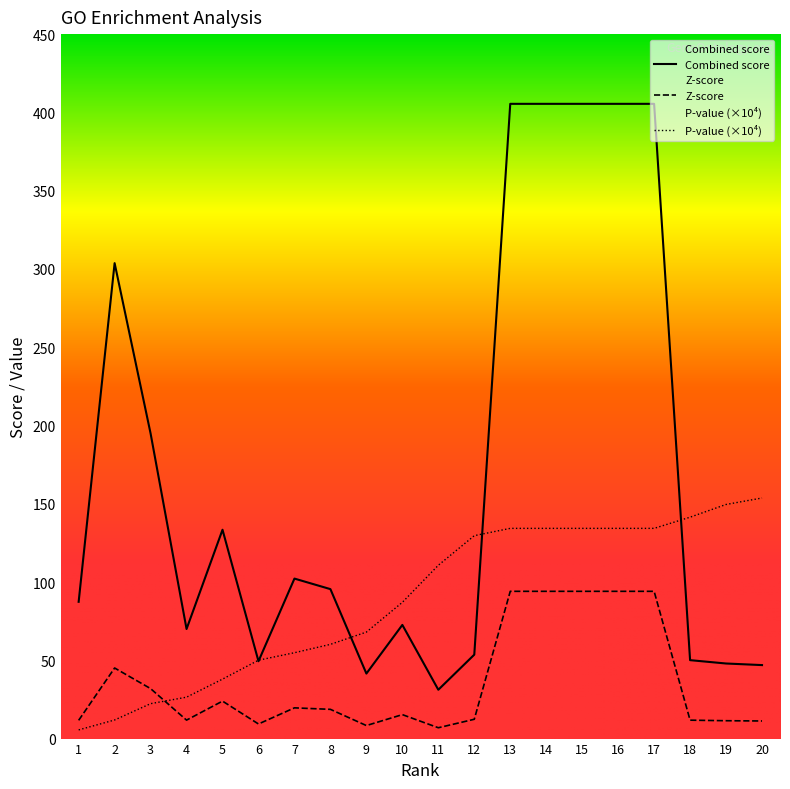

Between which two adjacent categories do Z-score and P-value first intersect?

3 and 4